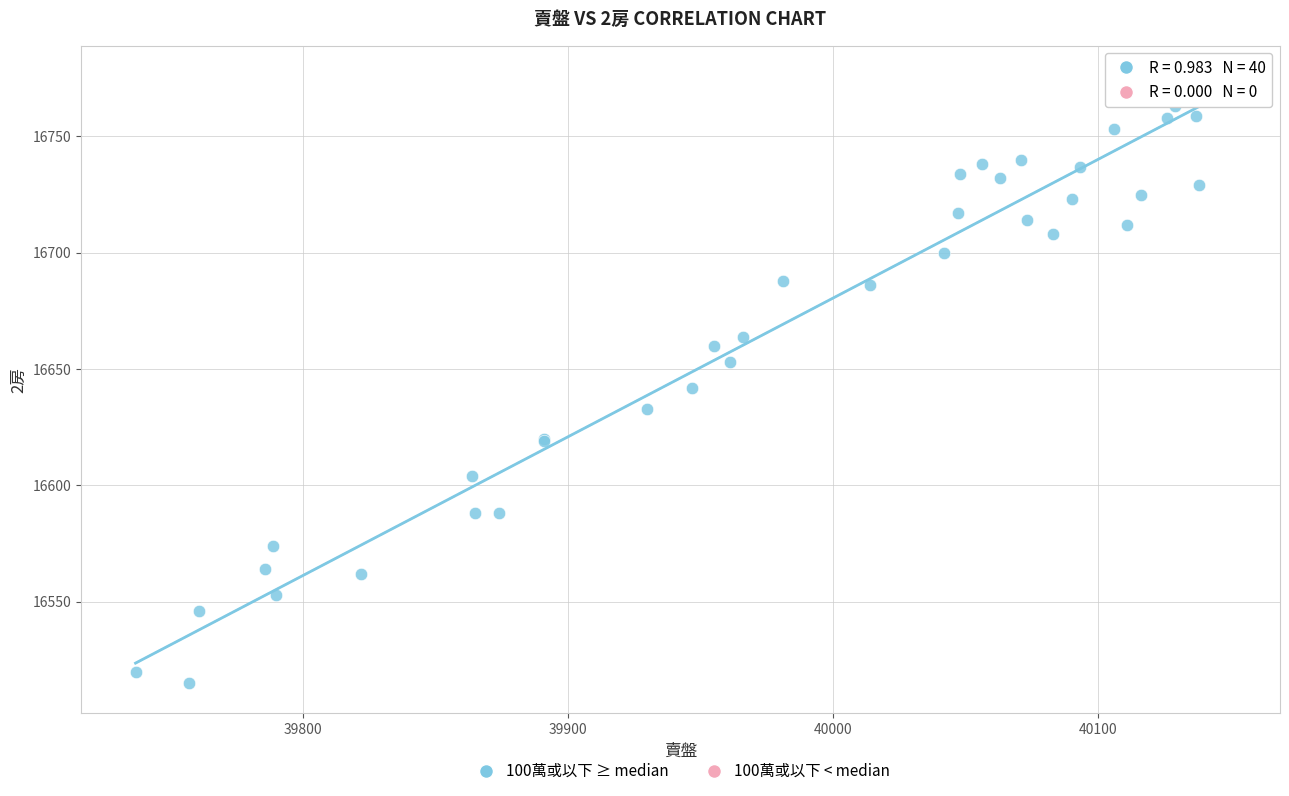

What Y value in the scatter plot is closest to 16645?

16642